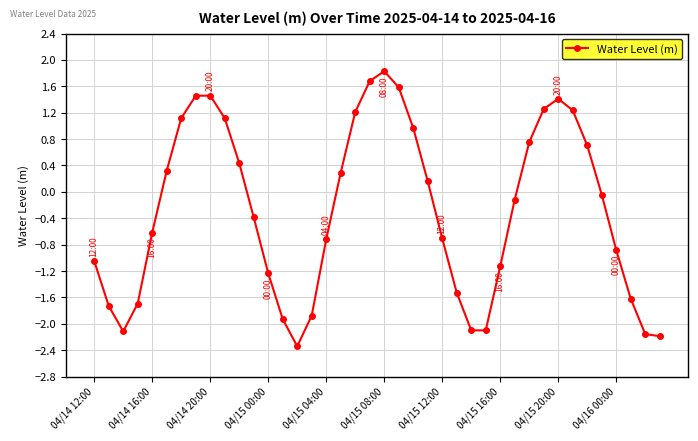

True or false: the data has more than 2 interior local peaks.

True